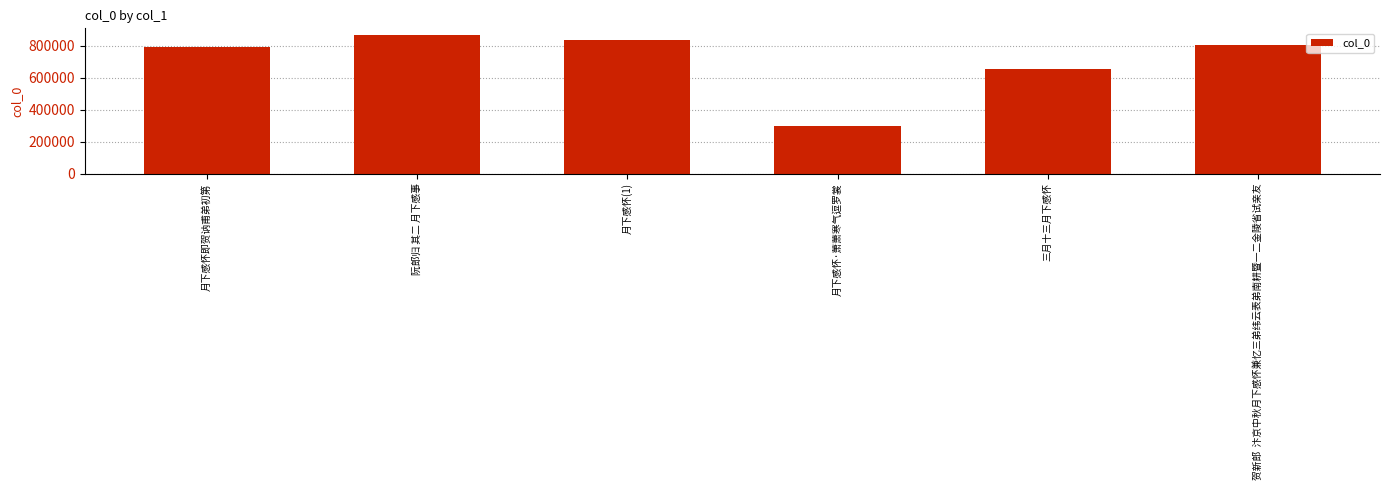

At which label does the data first exceed 807887?

阮郎归 其二 月下感事